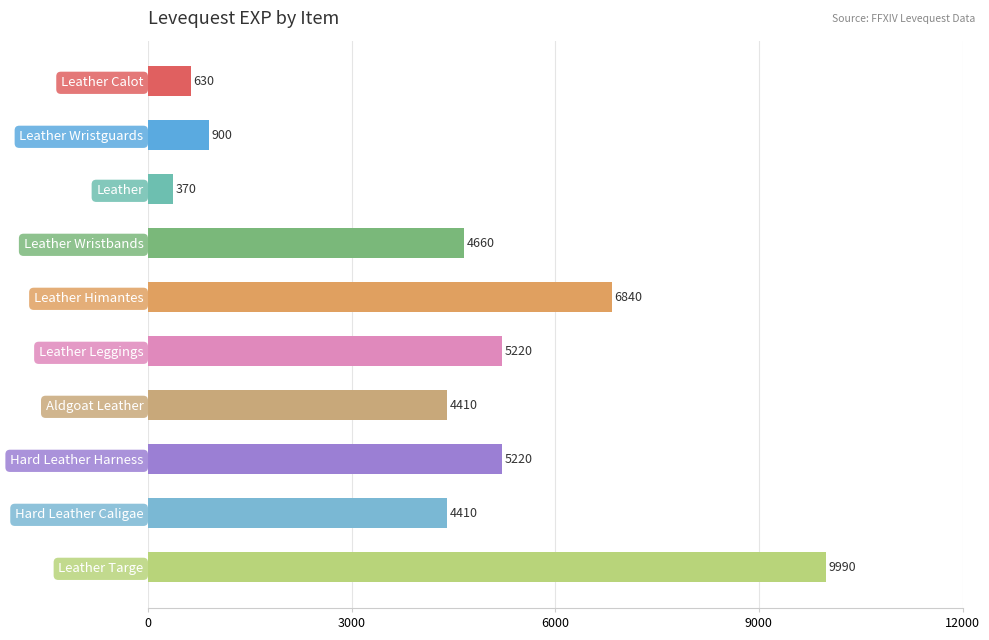

Is it true that the value at Leather Himantes is 6840?

True